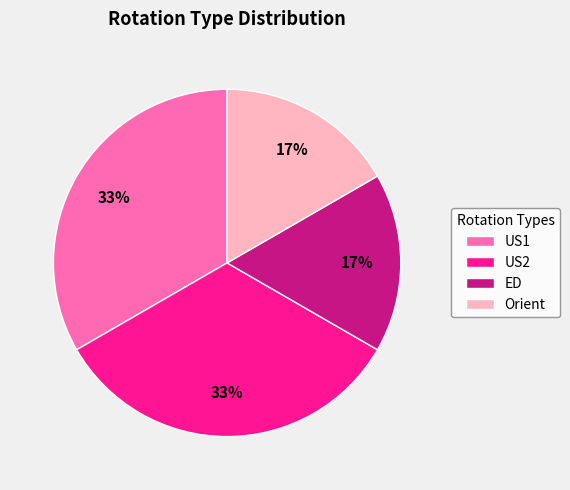

To the nearest percent, what is the combined percentage of Orient and US1?

50%